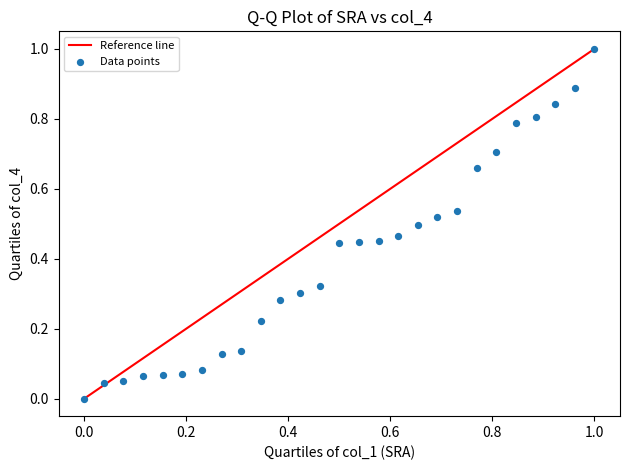

What is the range of Y values (max minus min)?

1.0